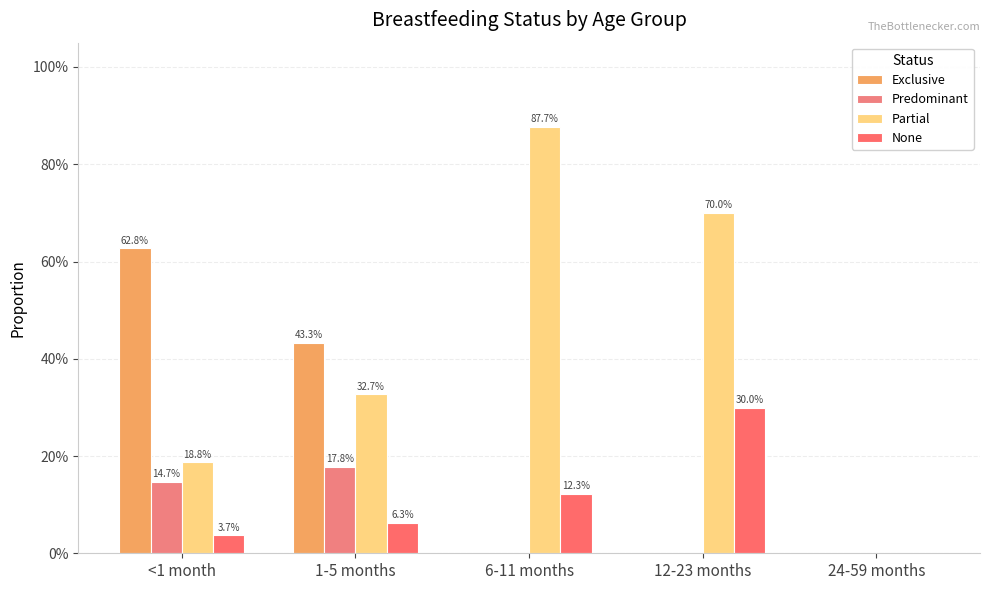

Are the bars grouped side by side (vs. stacked)?

Yes